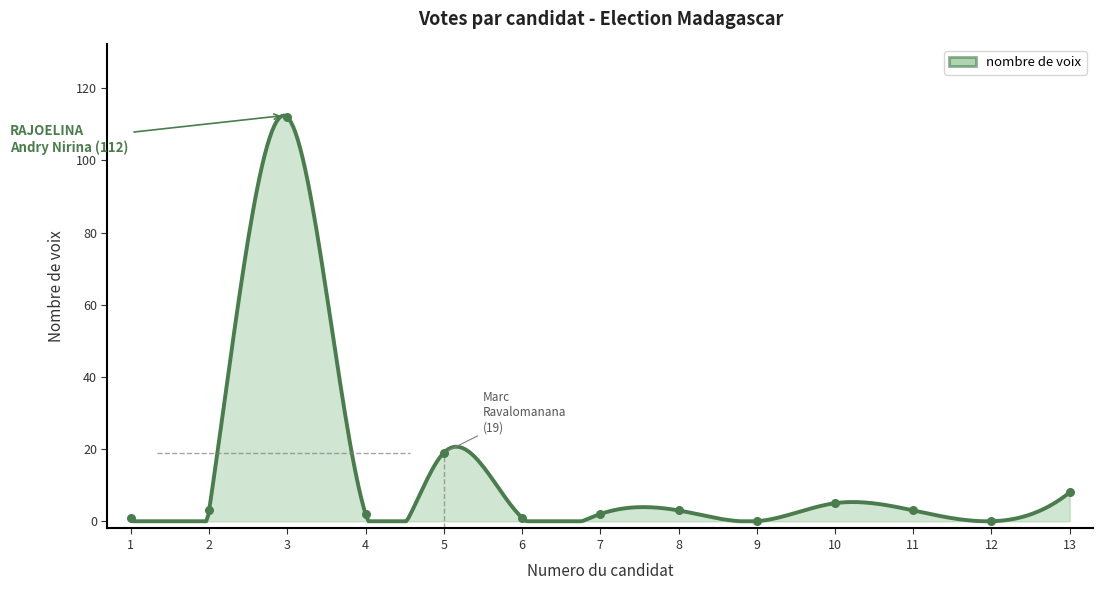

Which has a higher value, 12 or 1?

1